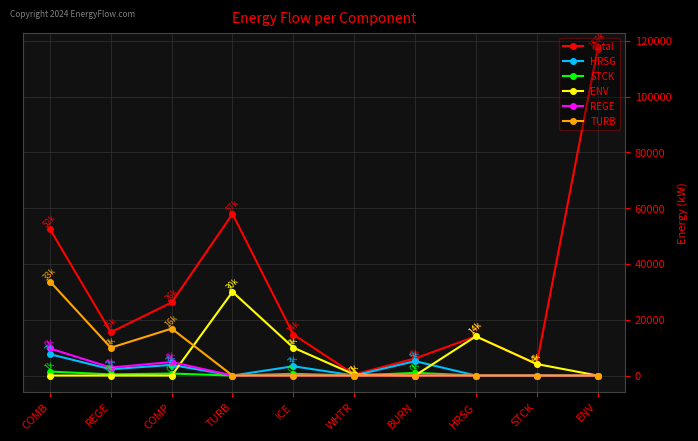

Which series has the largest range (max minus min)?

Total